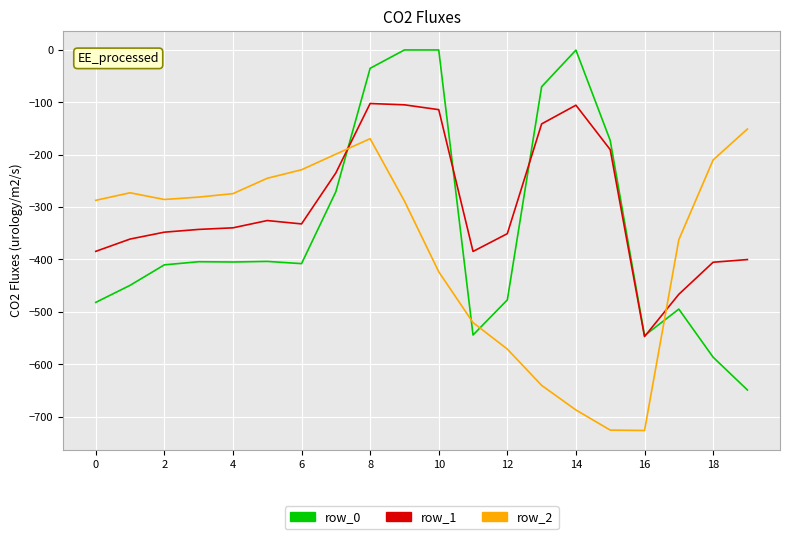

Which series ends up on top after the final intersection of row_0 and row_2?

row_2